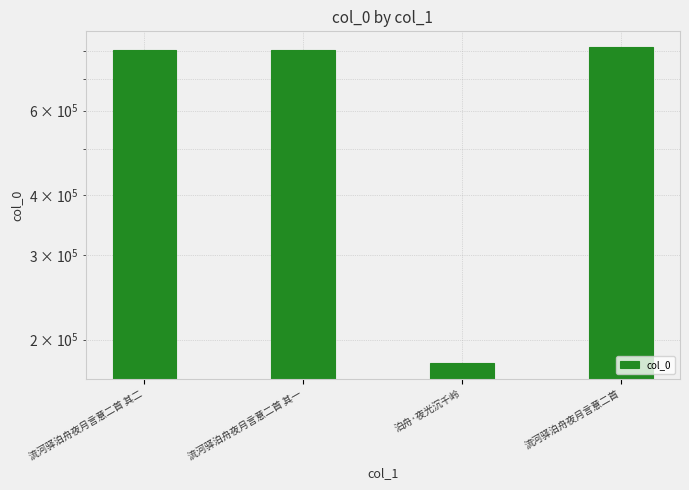

What is the maximum value shown in the chart?

813945